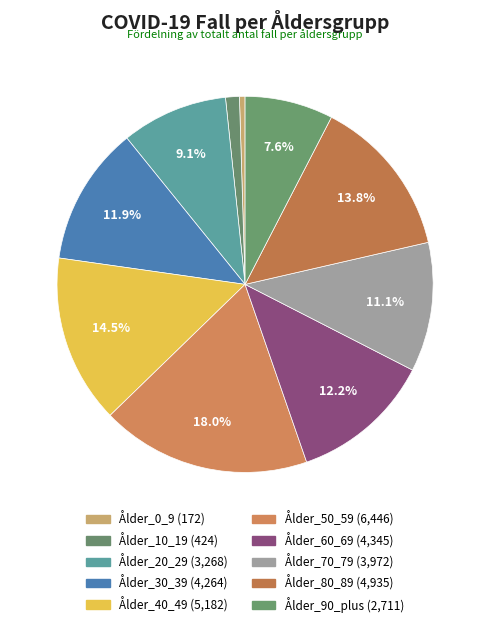

To the nearest percent, what is the difference between the largest and smallest slice percentages?

18%